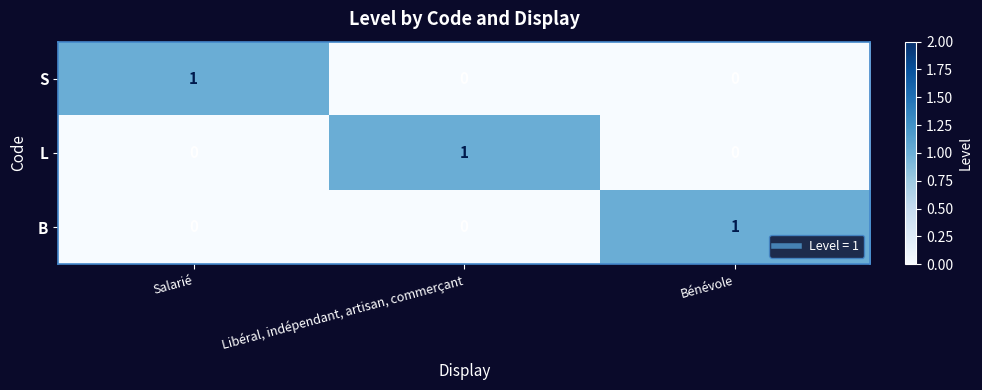

The value of S at Salarié is 1. True or false?

True